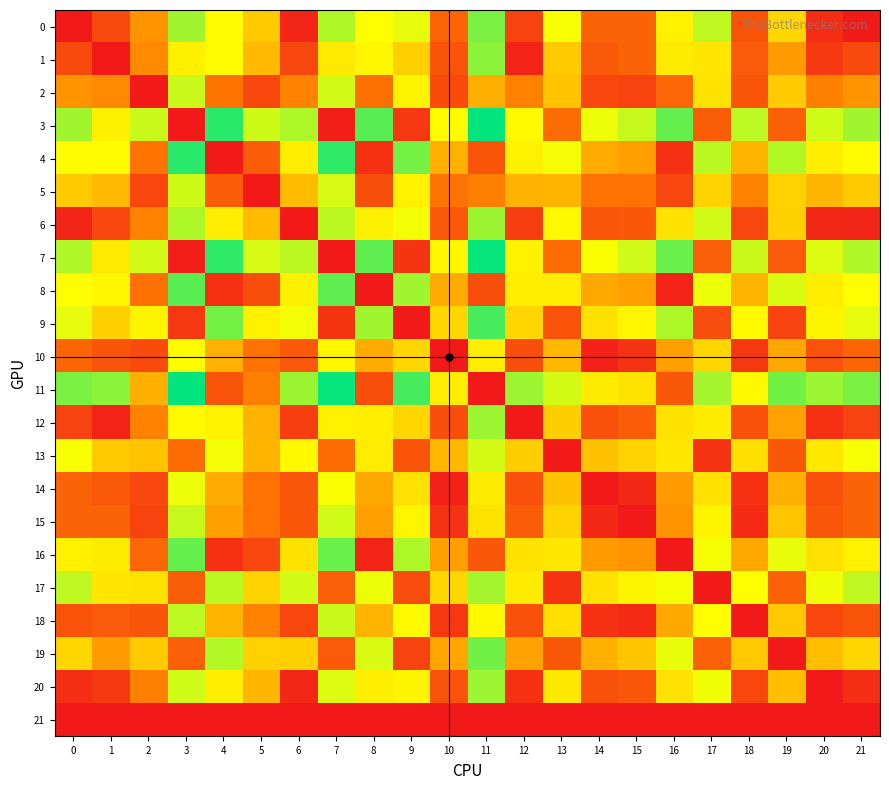

What is the total value across all series at 2?

387.7